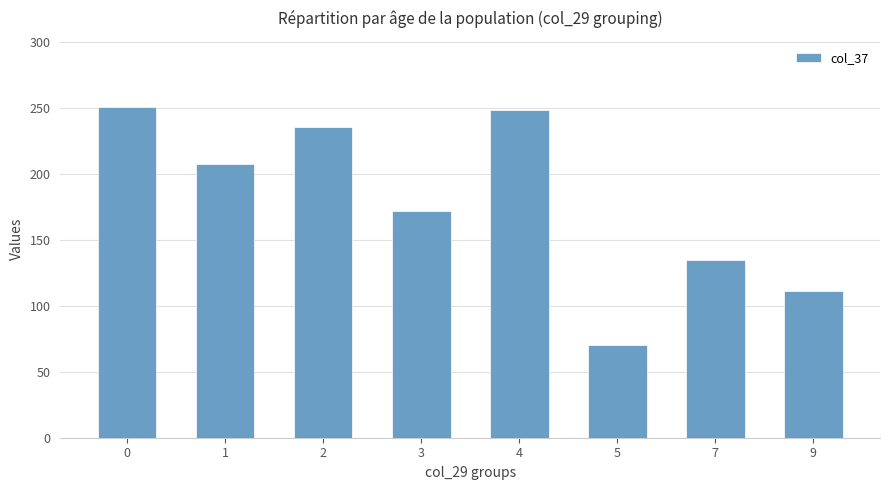

Reading left to right, list all the values displayed in this chart.

0=251	1=208	2=236	3=172	4=249	5=70	7=135	9=111